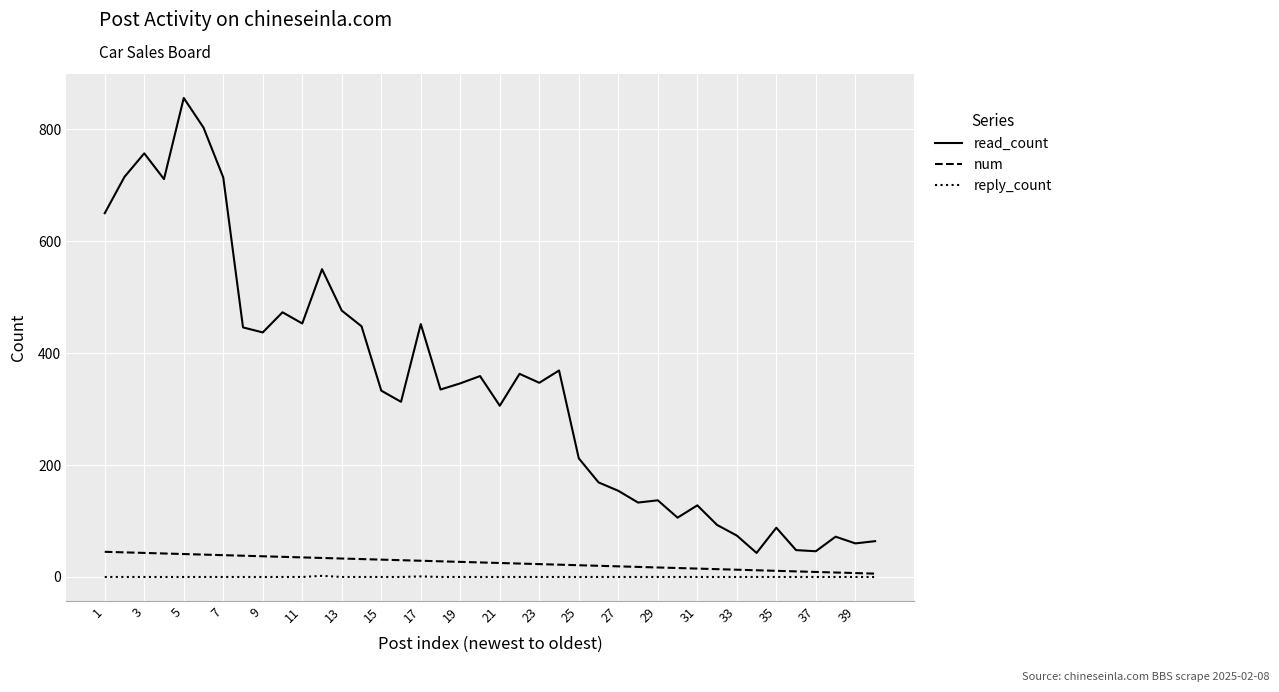

What is the minimum value for read_count?

43